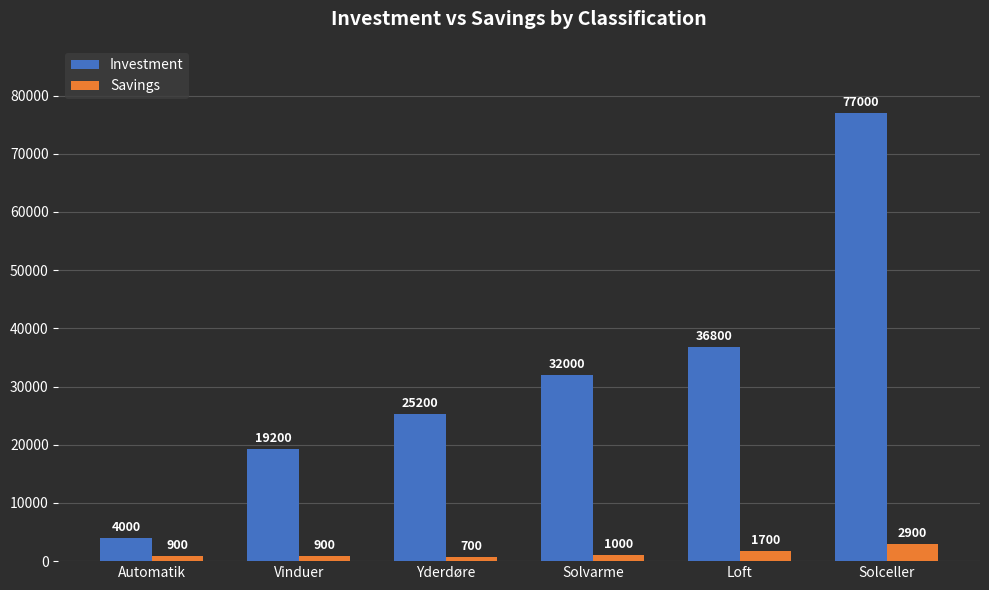

What is the label of the 5th bar from the left?

Loft